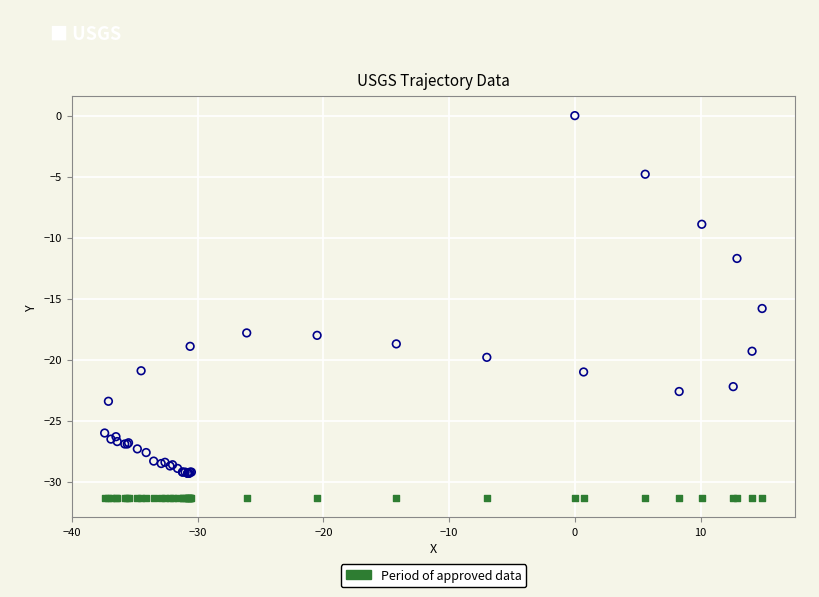

Across all series, what Y value is closest to -15?

-15.8